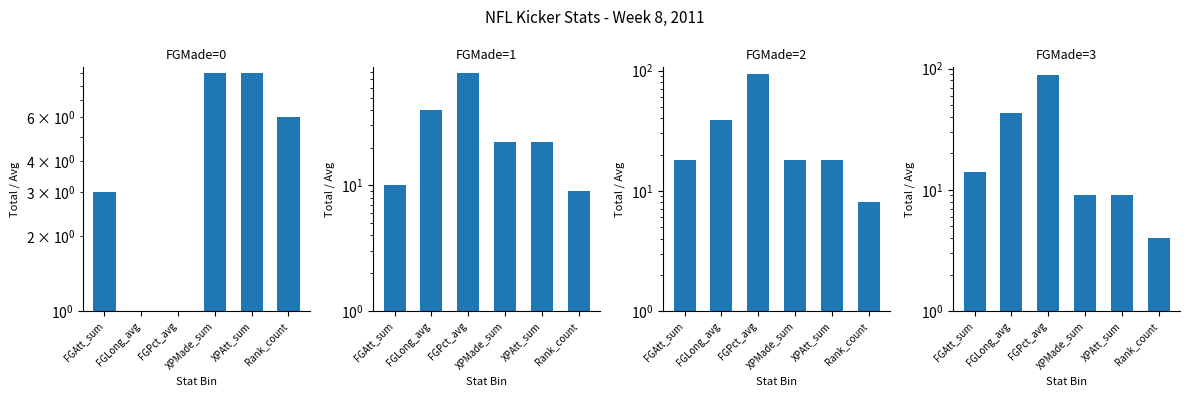

True or false: FGMade=2 has a value of 6 at FGAtt_sum.

False